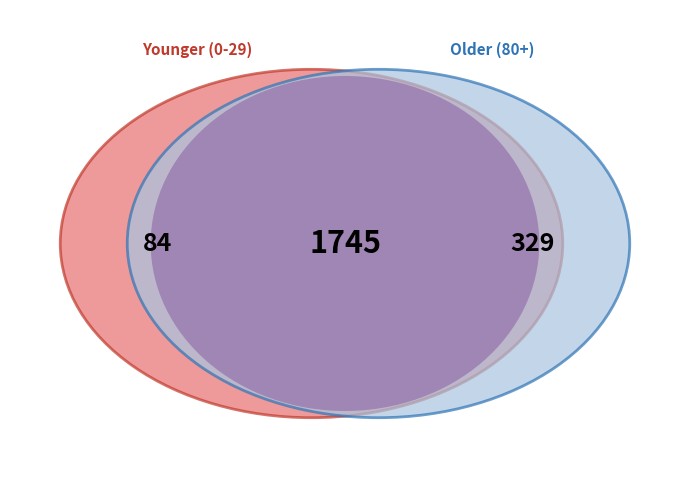

The 2020-04-13 slice represents 11% of the pie. True or false?

False